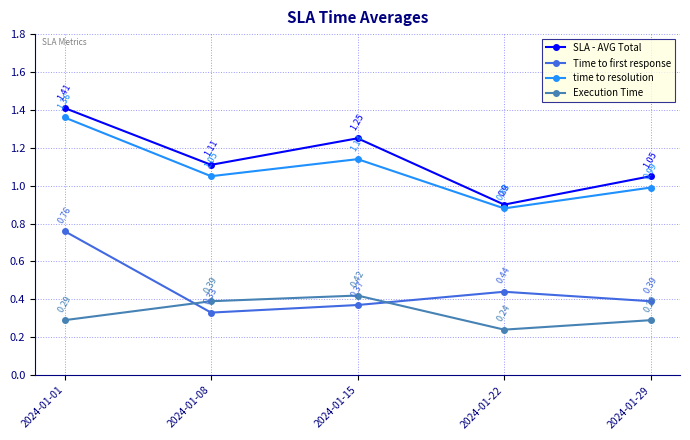

In time to resolution, how many points are lower than both neighbors (excluding endpoints)?

2